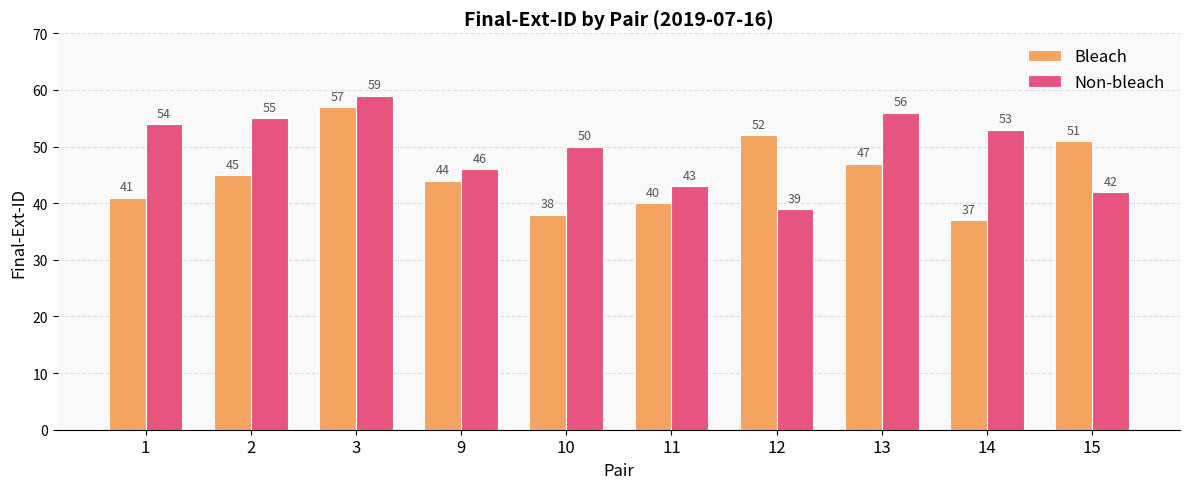

What is the smallest value displayed?

37